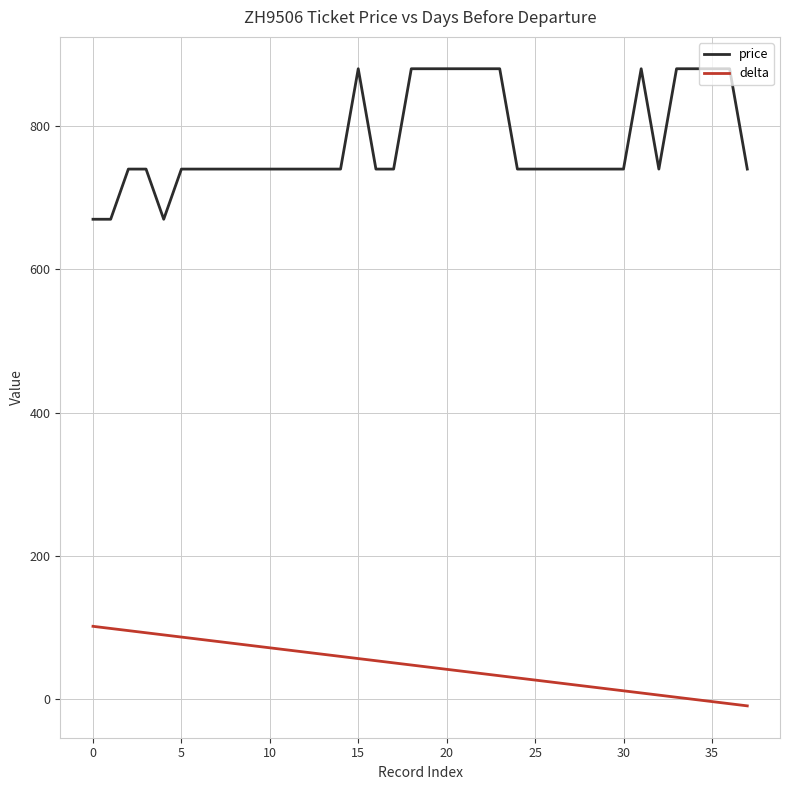

True or false: price and delta cross at least once.

False